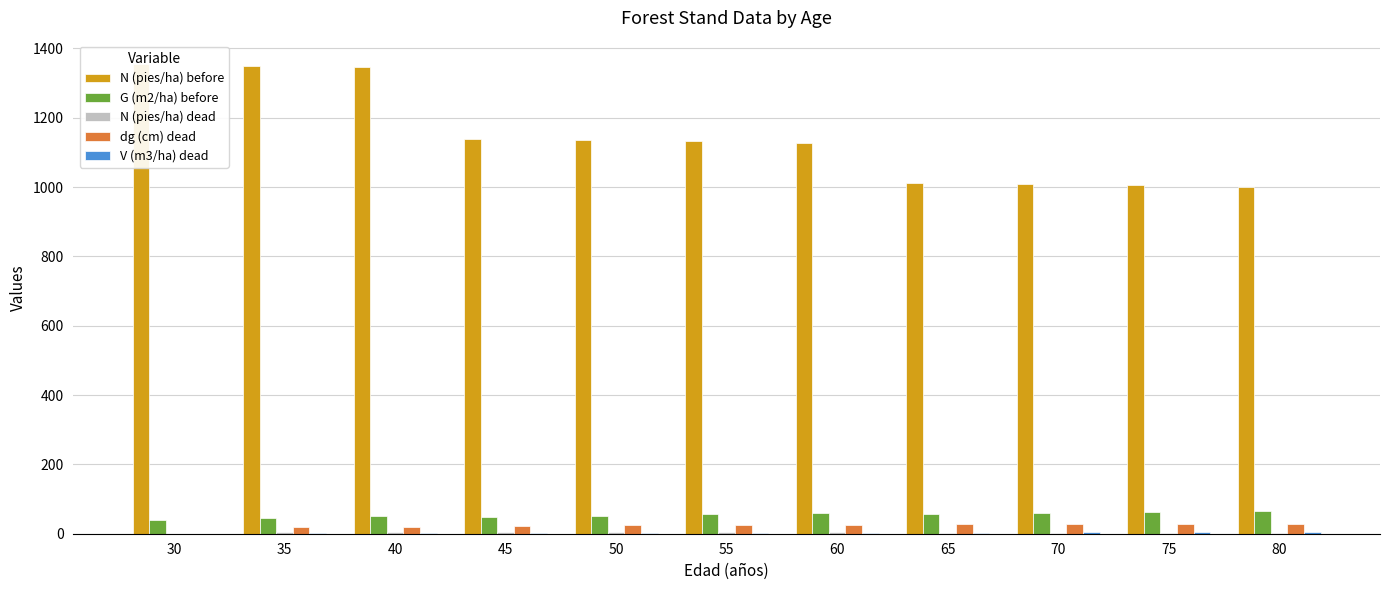

What is the average value of the V (m3/ha) dead series?

2.7